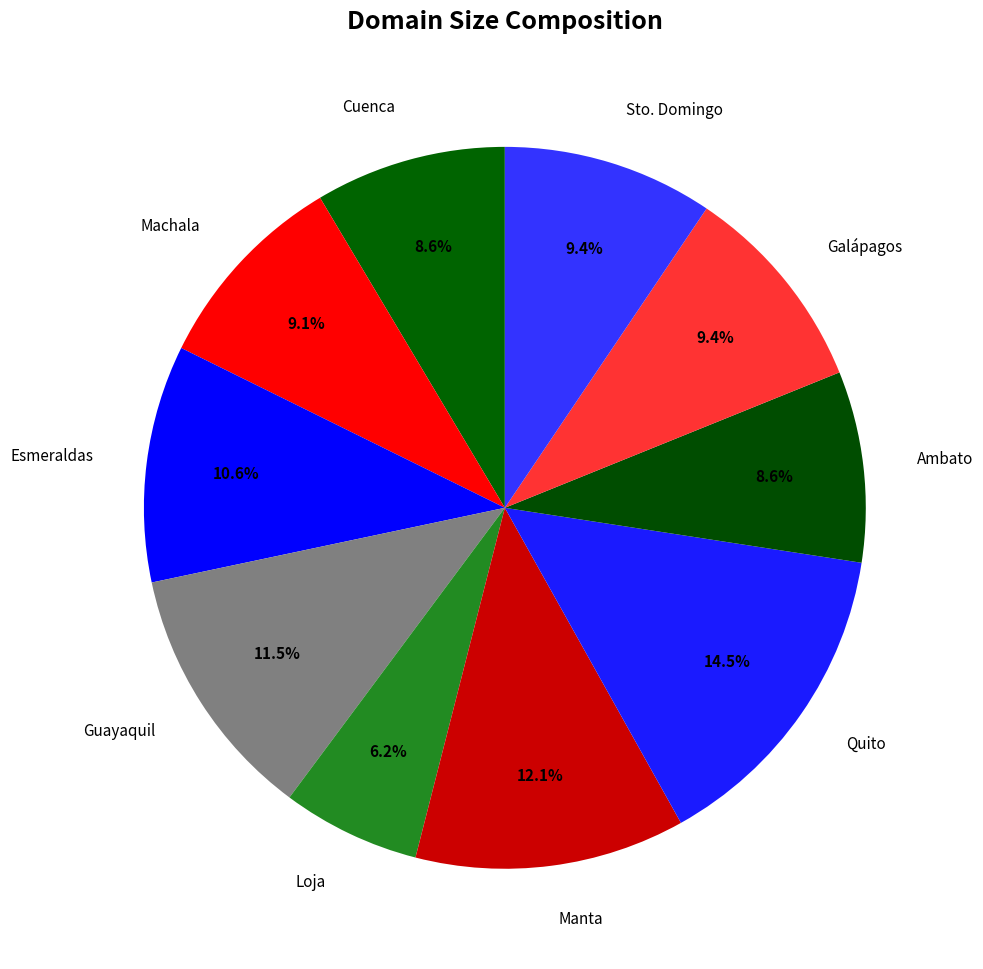

Approximately how many times larger is the value at Quito compared to Galápagos?

1.5